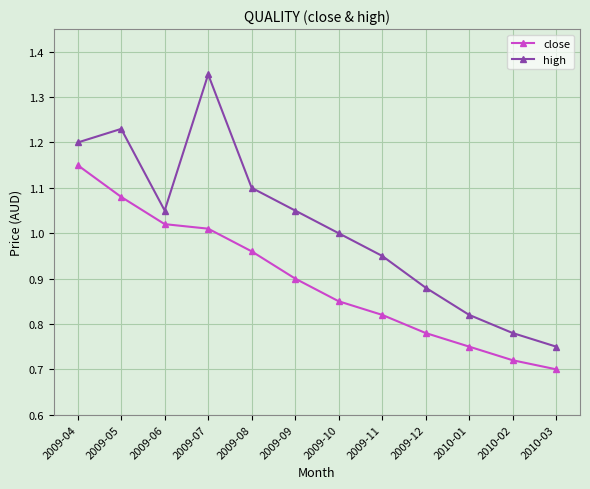

What position from the right is 2009-07?

9